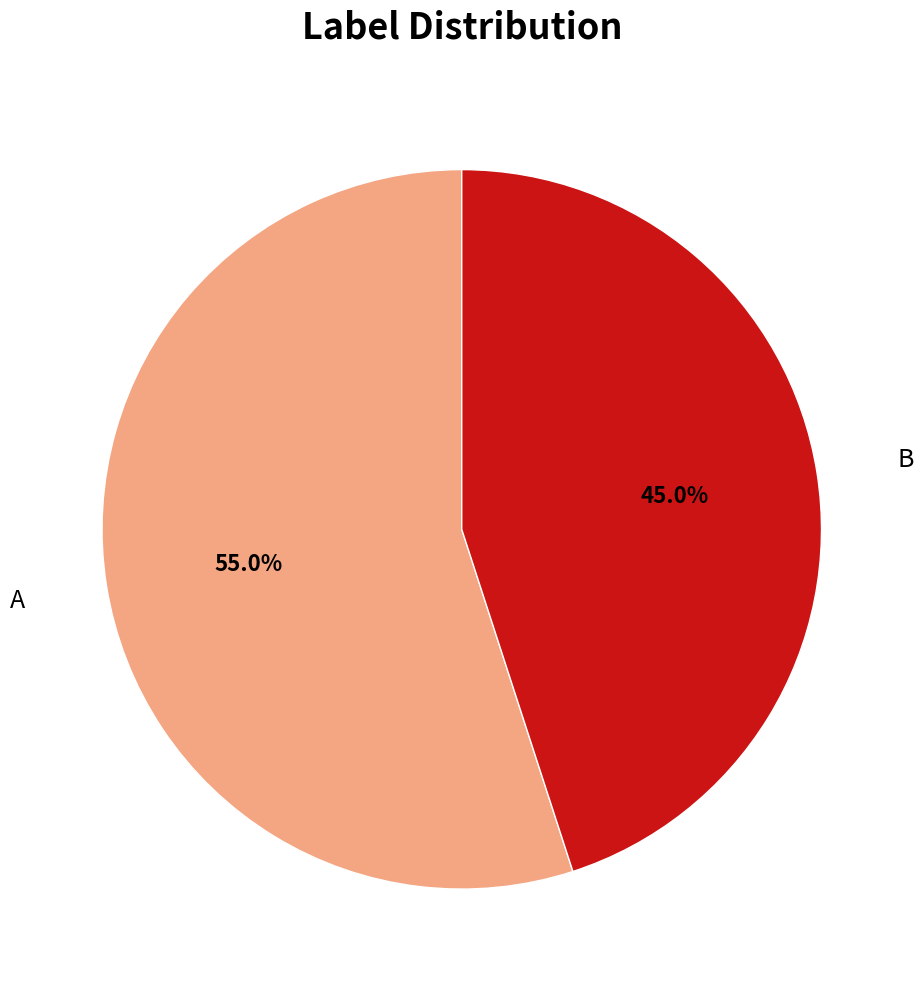

Does any single category account for the majority?

Yes